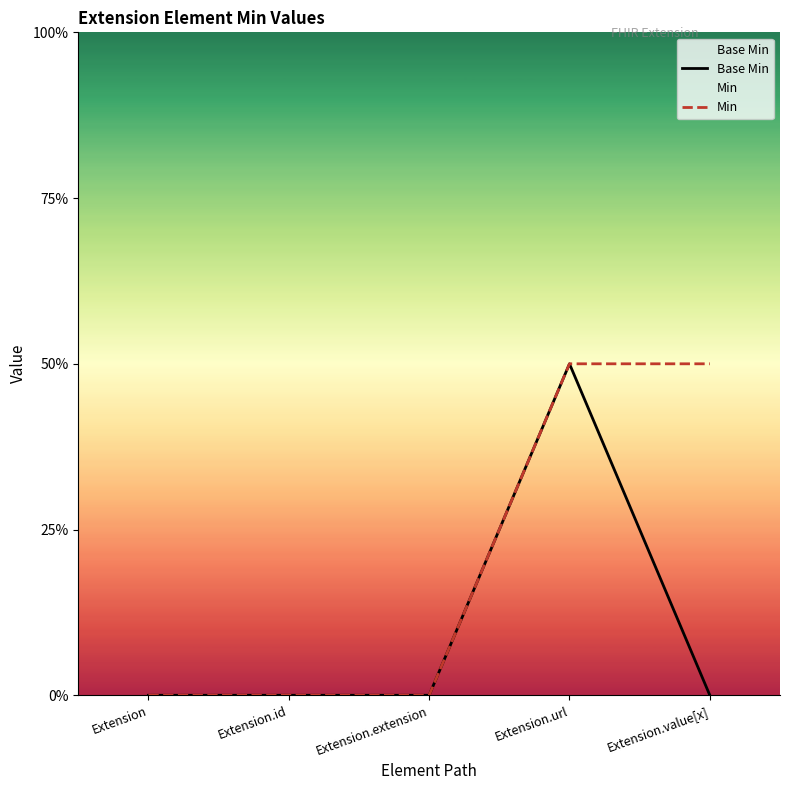

At which label is Min closest to 0?

Extension